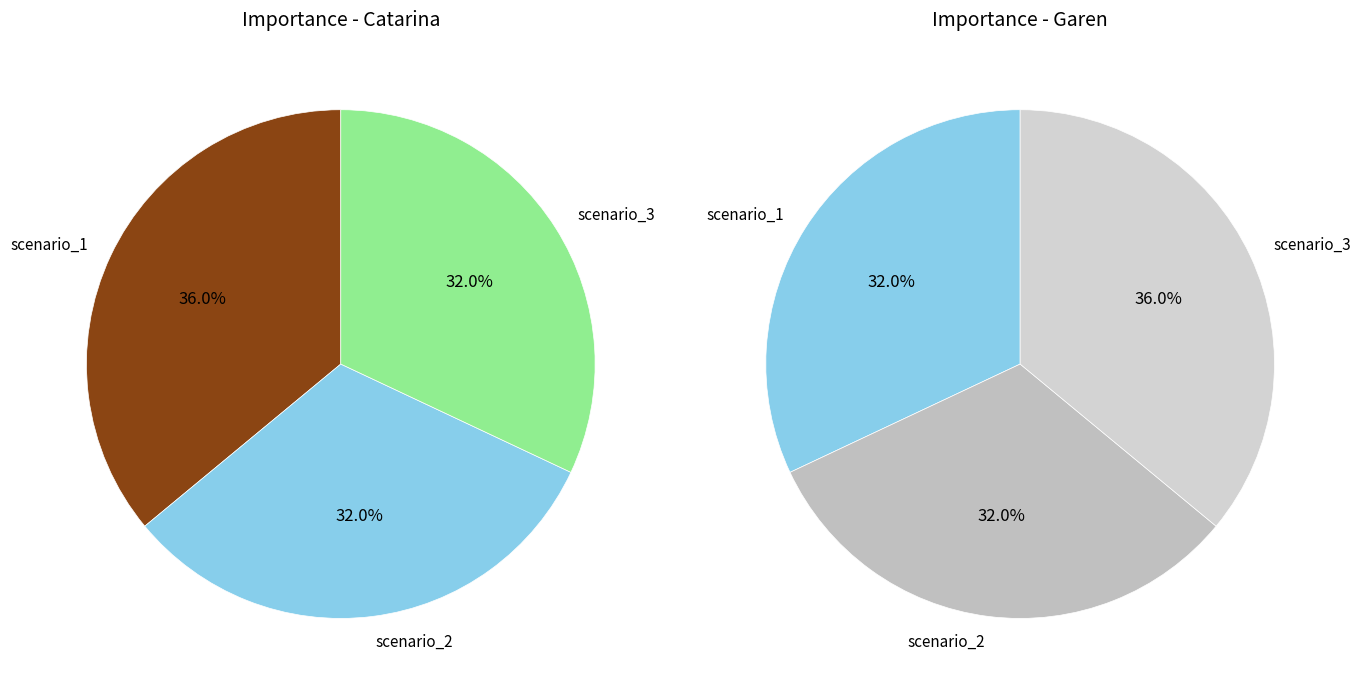

Is it true that scenario_2 is 32% of the pie?

True